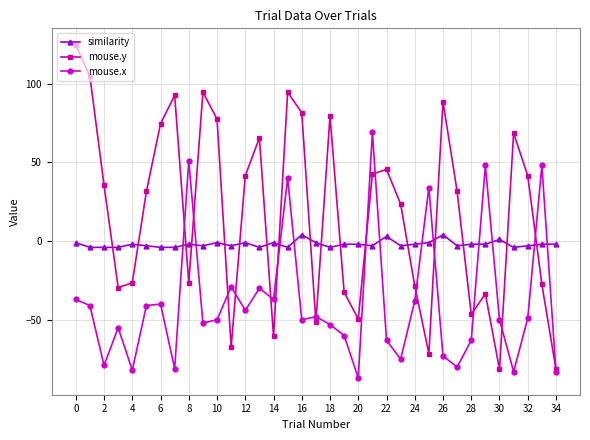

How many values in mouse.y are below zero?

15